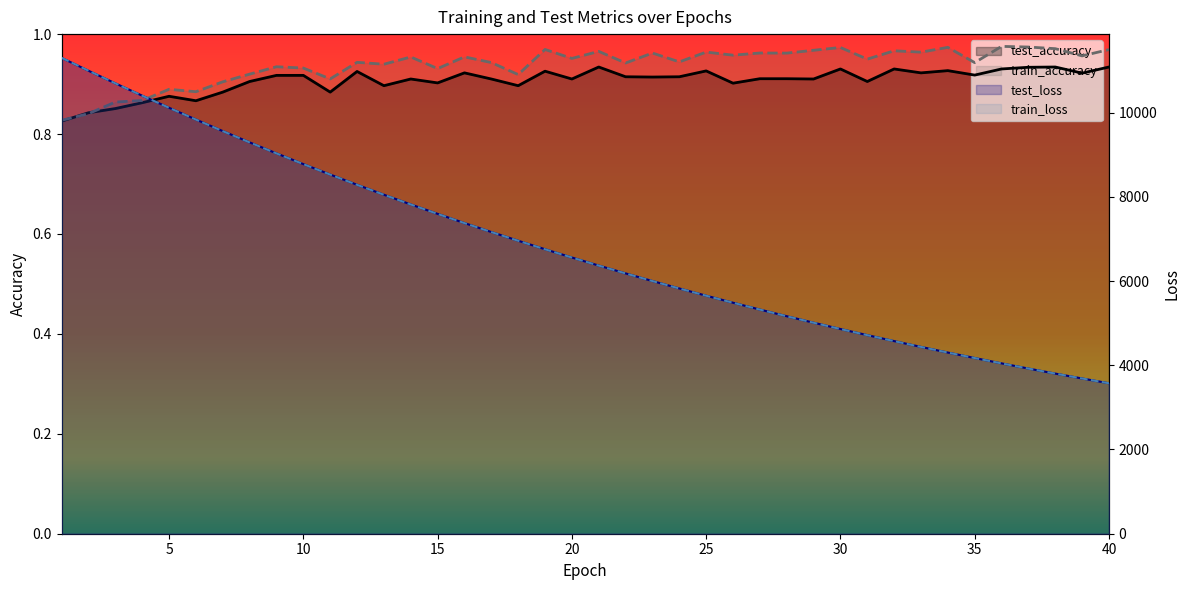

Is the value of test_loss at 19 greater than the value of train_loss at 15?

No